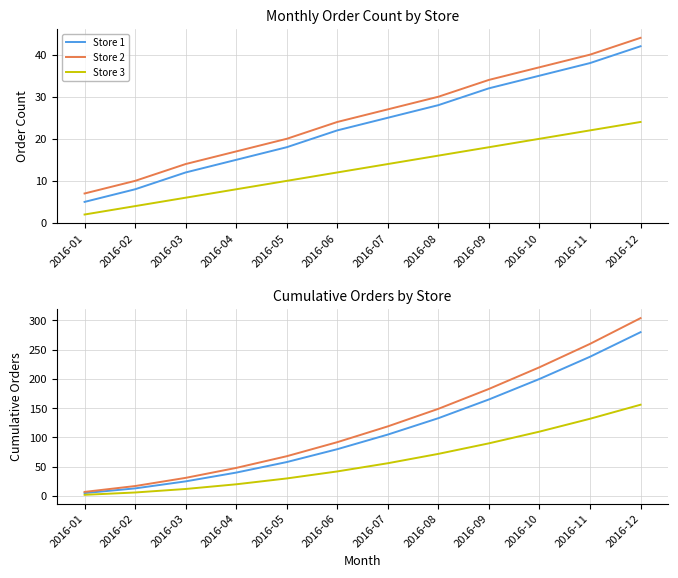

What is the lowest value of the Store 3 series?

2